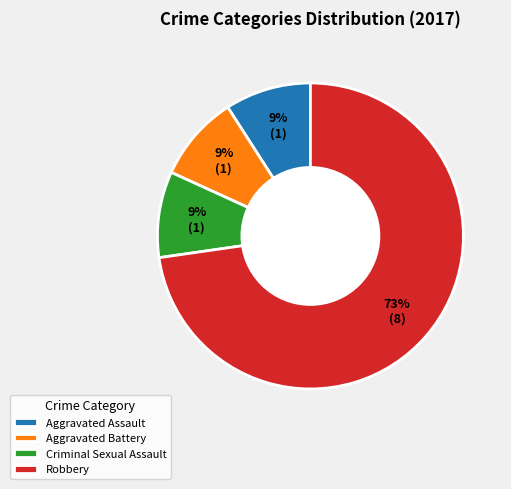

How many slices are in this pie chart?

4